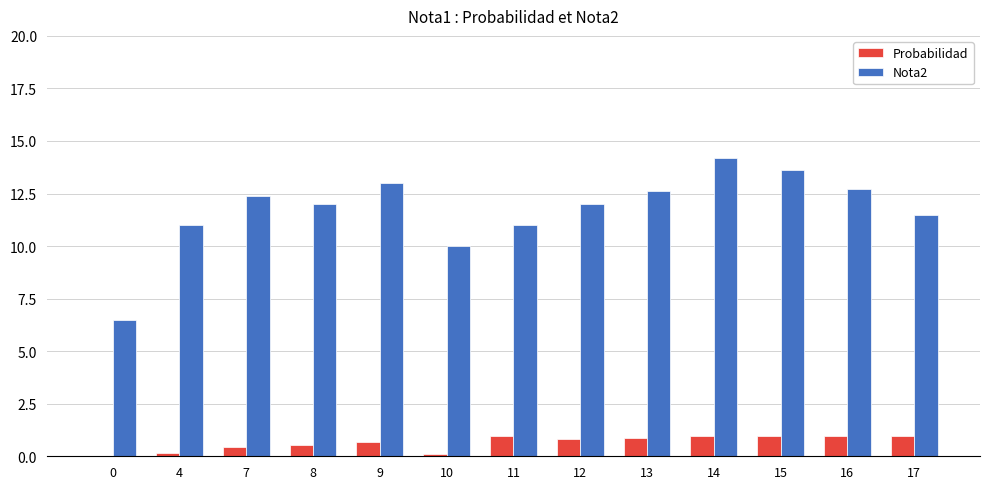

What are all the series names shown in the legend?

Probabilidad, Nota2